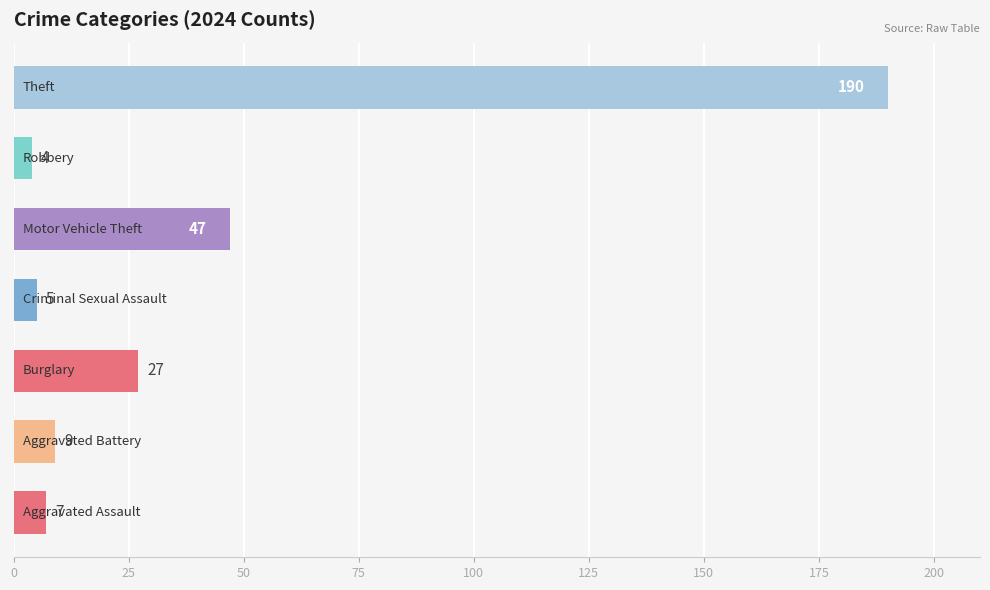

What is the difference between the maximum and minimum values?

186